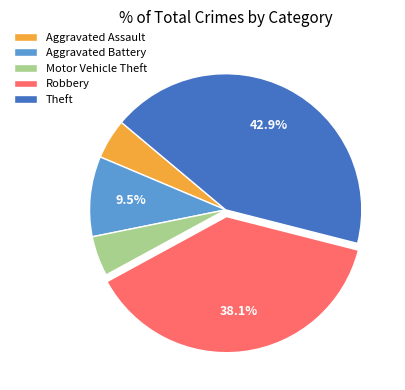

To the nearest percent, what portion does Motor Vehicle Theft represent?

5%